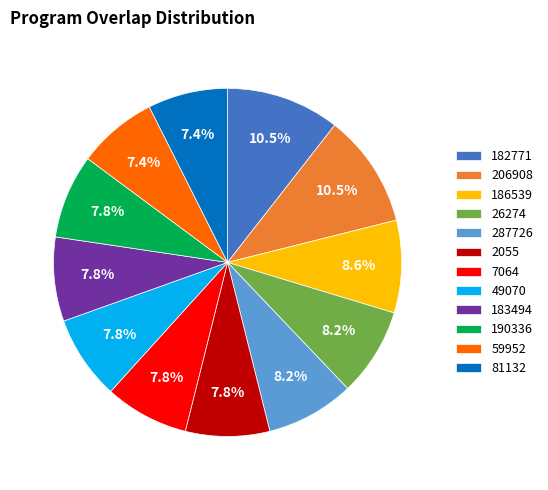

To the nearest percent, what is the difference between the 206908 and 287726 slice percentages?

2%